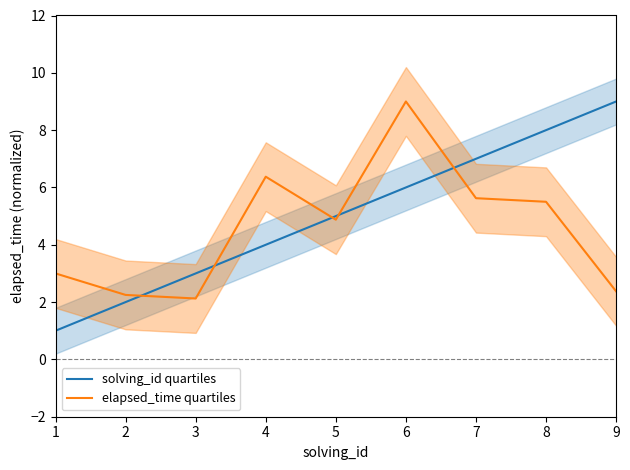

Count the solving_id quartiles values in the range 3 to 7.

5